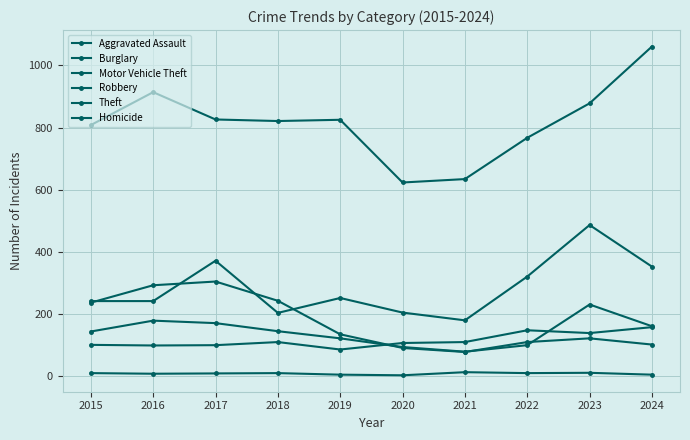

How many lines are shown in the chart?

6